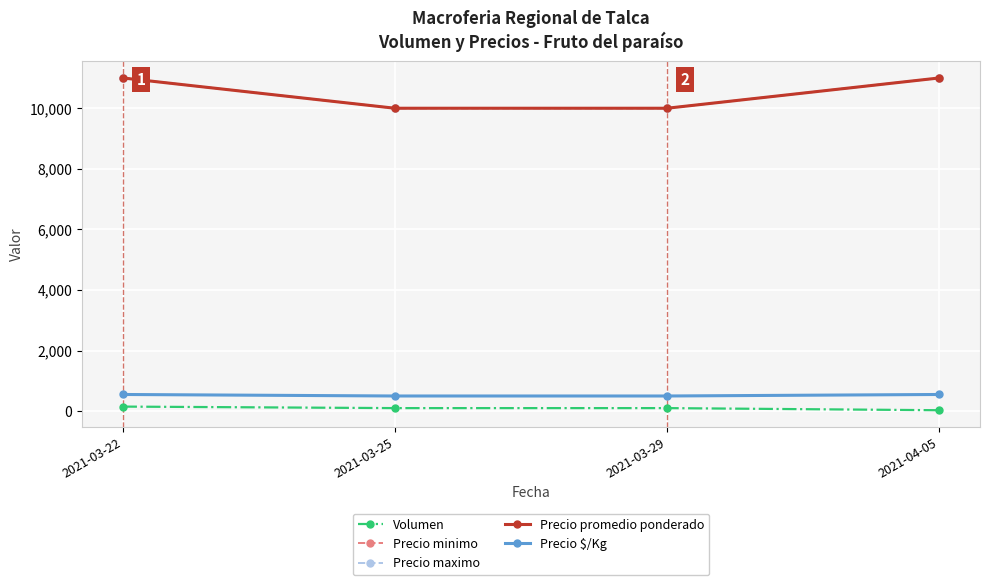

Does the chart have visible grid lines?

Yes